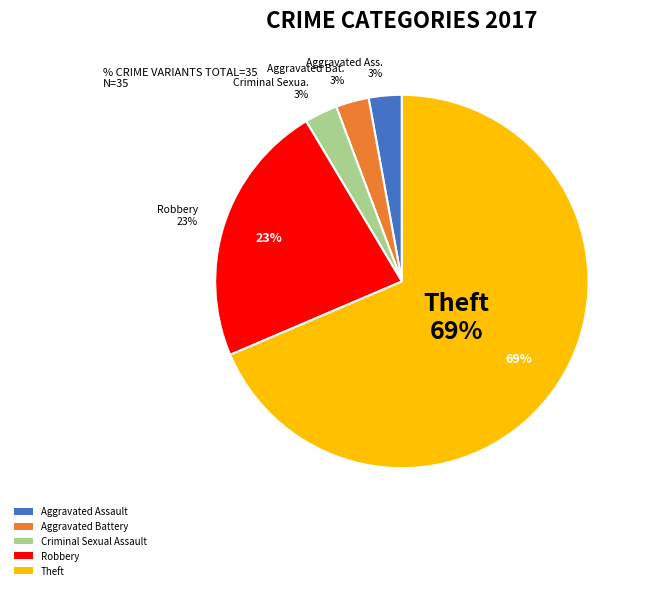

Is there any slice that represents more than half of the pie?

Yes